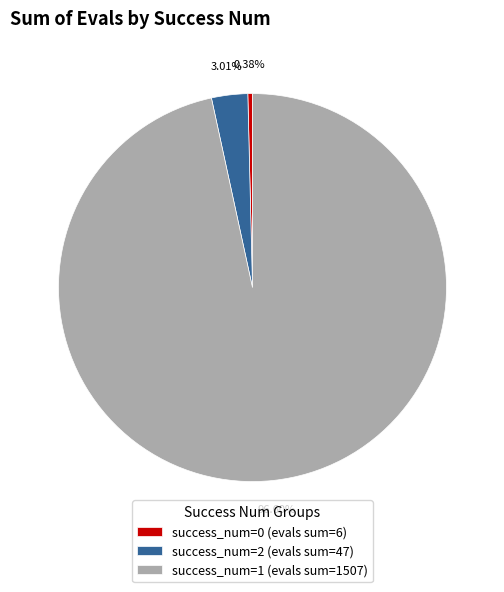

Combined, do success_num=0 (evals sum=6) and success_num=1 (evals sum=1507) account for over 50%?

Yes